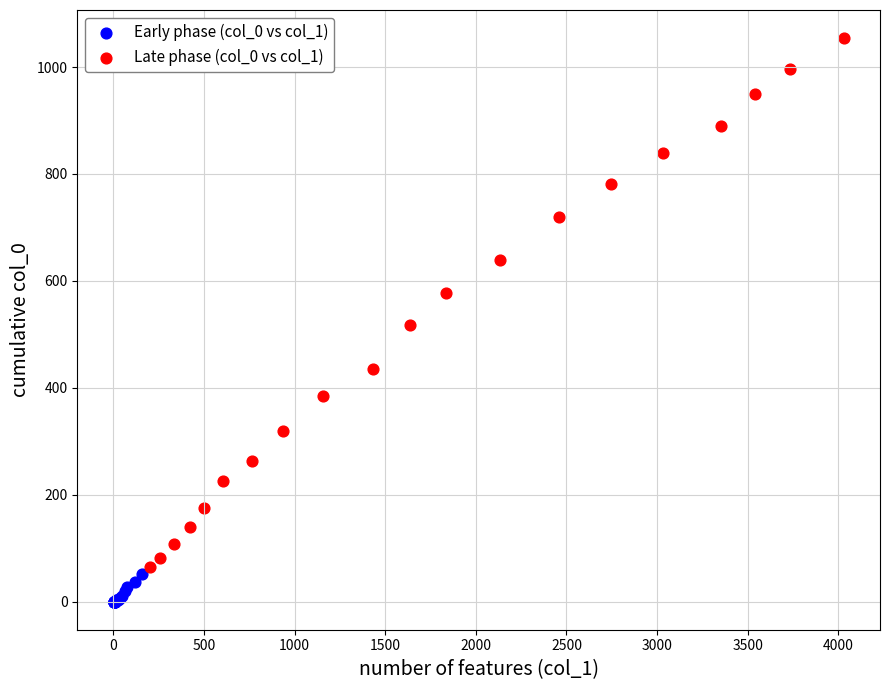

Which series has the widest spread of Y values?

Late phase (col_0 vs col_1)